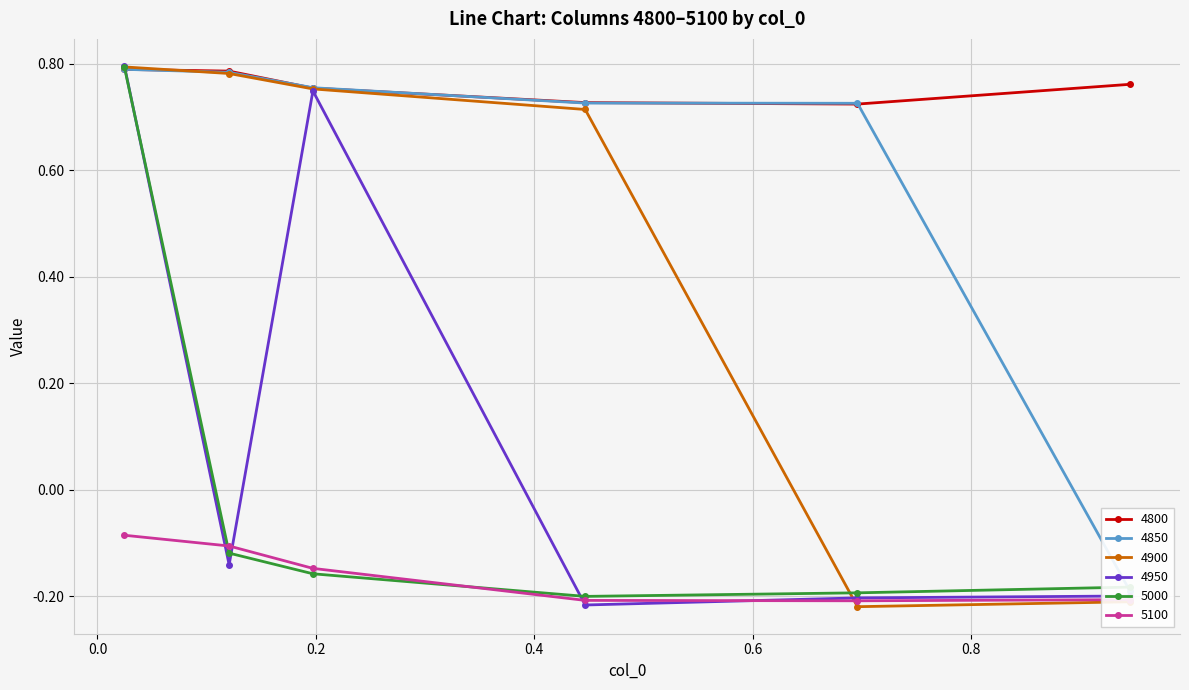

What is the sum of the 4800 values at 0.02465753424657534 and 0.6958904109589041?

1.5